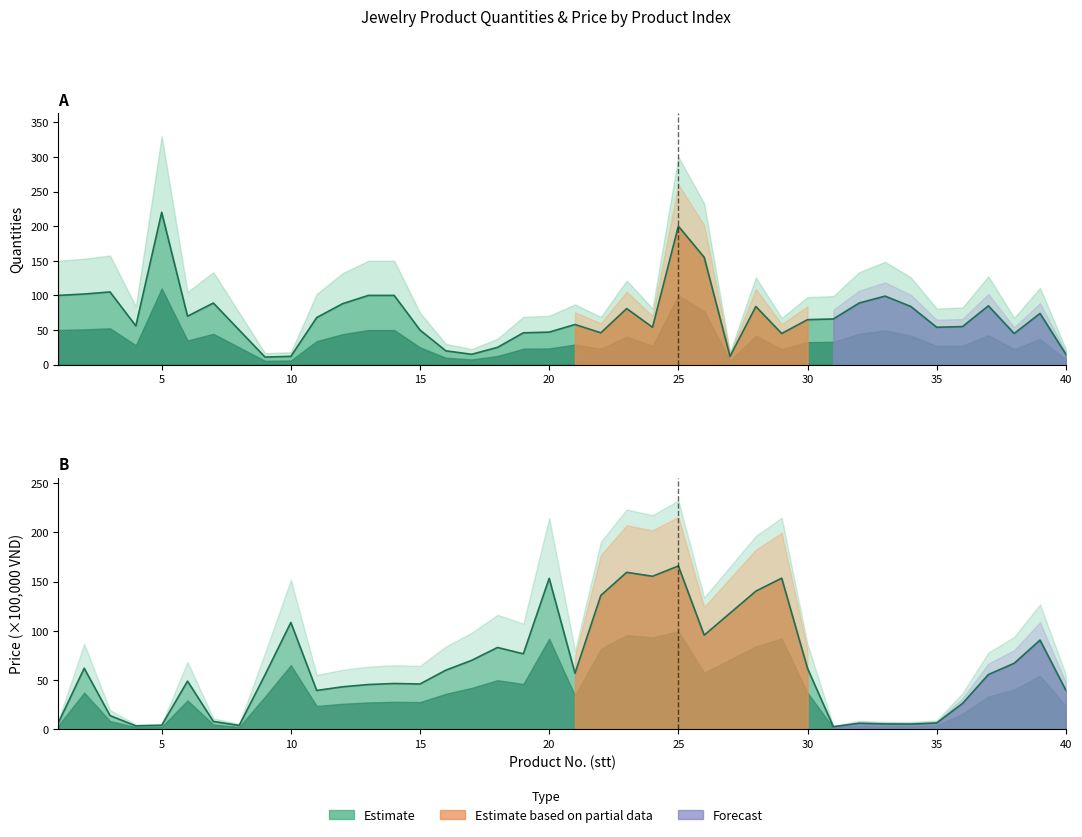

The quantities series shows 122.1 at 12. True or false?

False